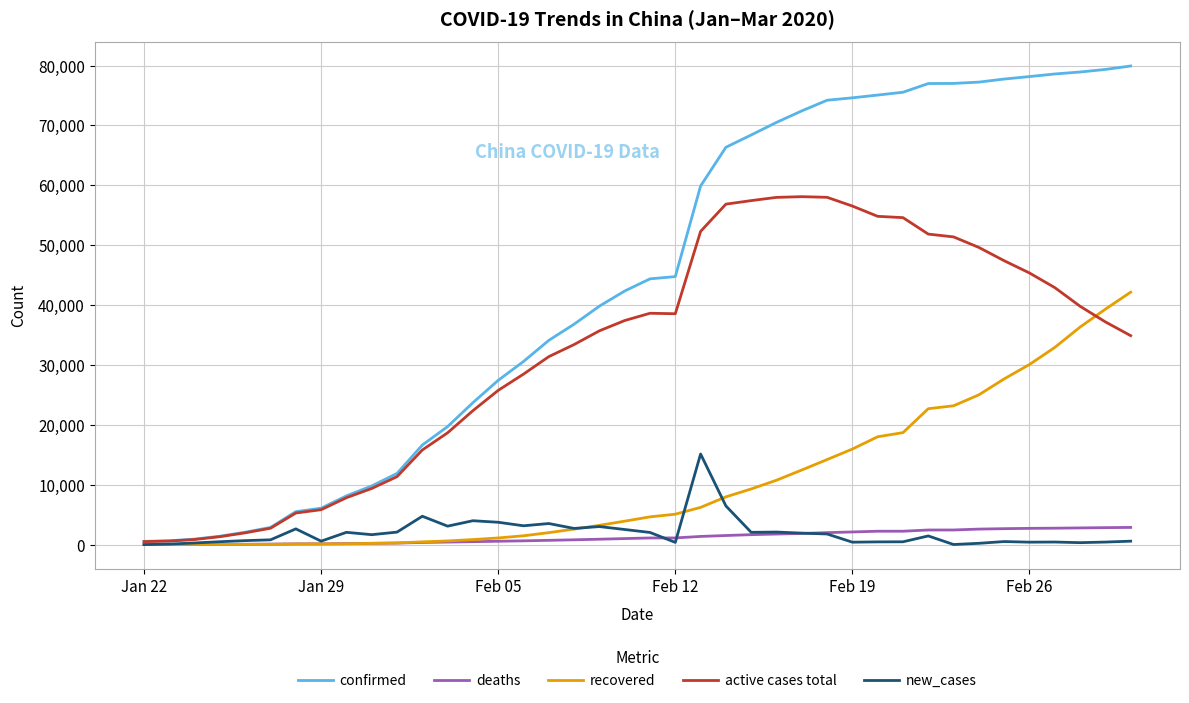

Which series has the largest range (max minus min)?

confirmed